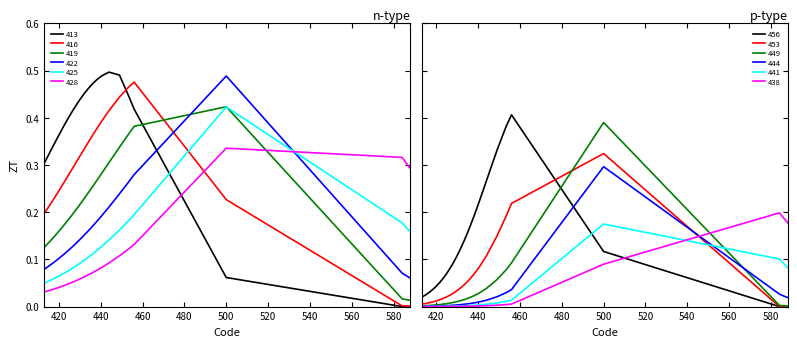

Does the chart display data point markers on the line(s)?

No